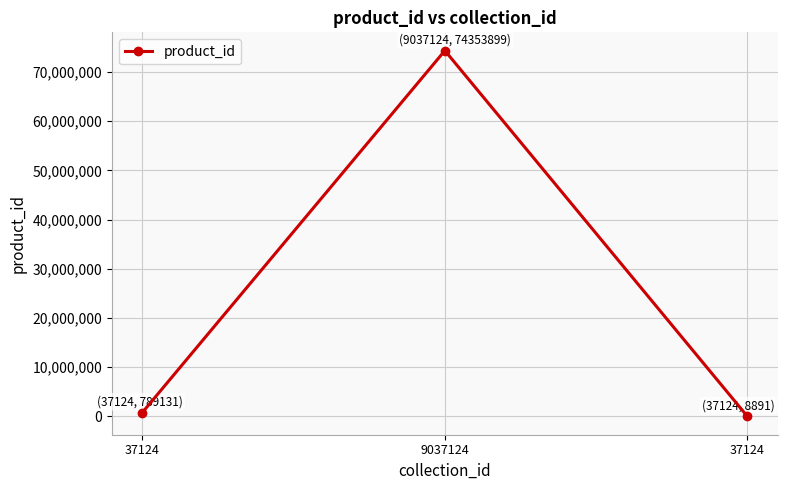

How many lines are shown in the chart?

1